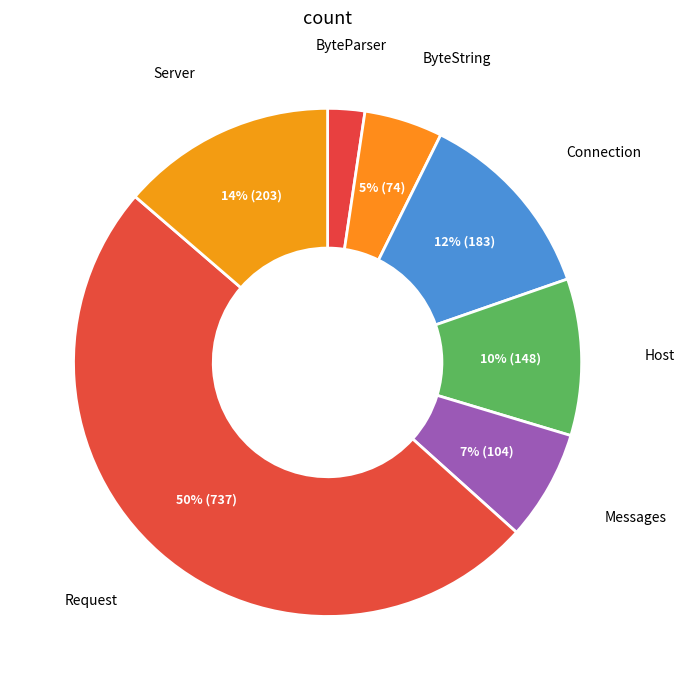

How many segments does this pie chart have?

7